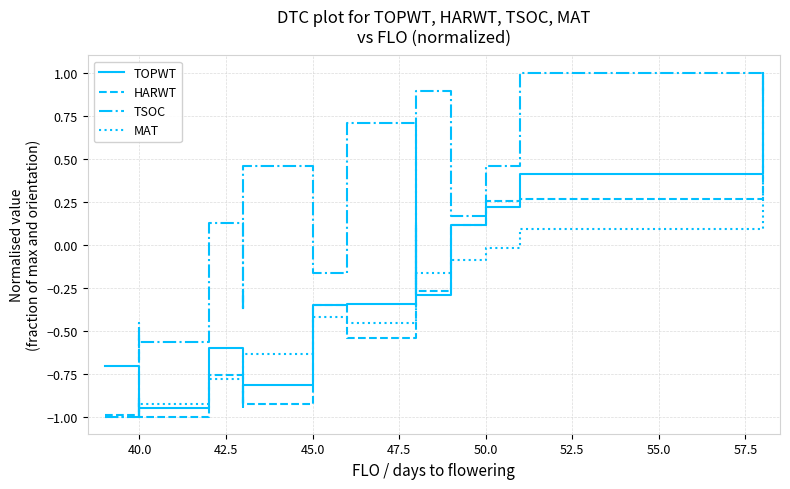

Rank the series at 45.0 from lowest to highest value.

MAT, TOPWT, HARWT, TSOC